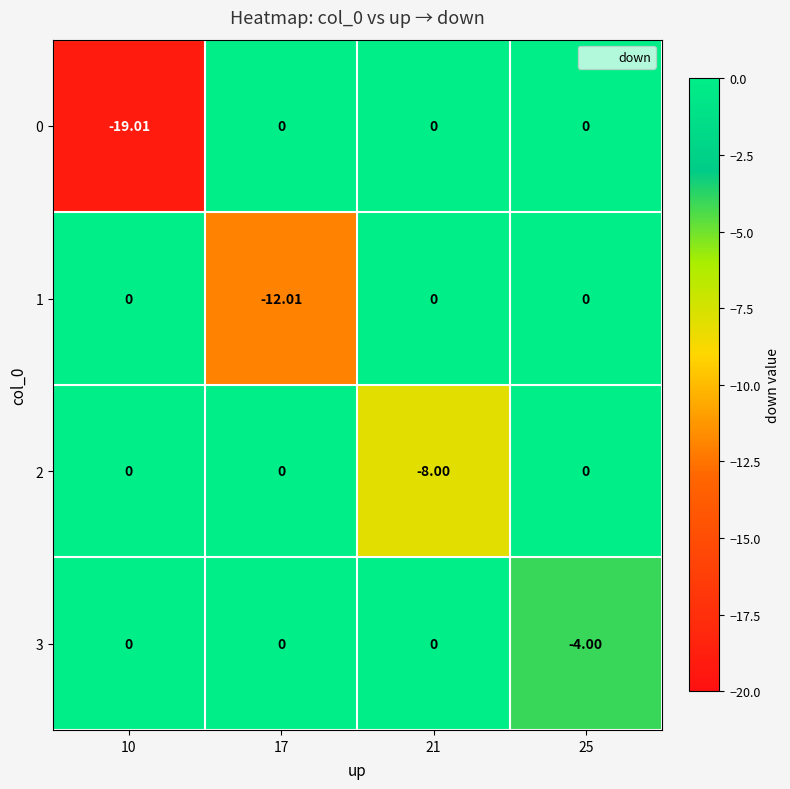

How many data points in 1 are less than 0?

1